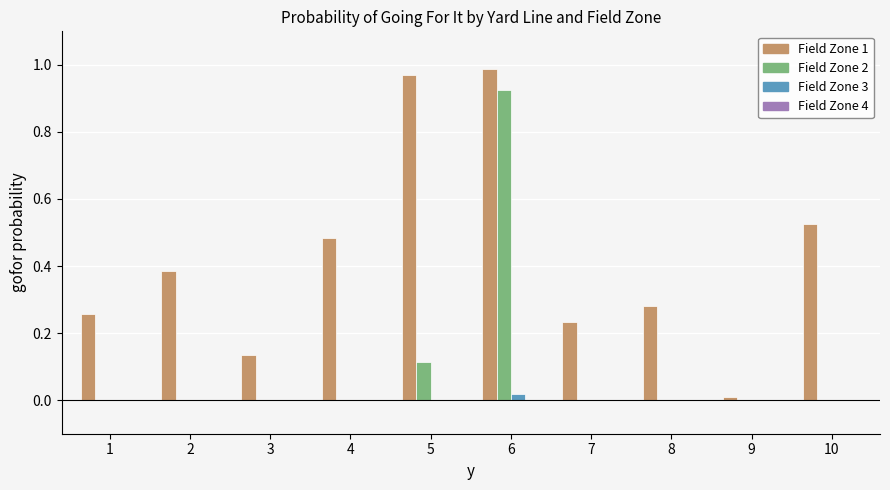

At which category is the sum across all series the highest?

6